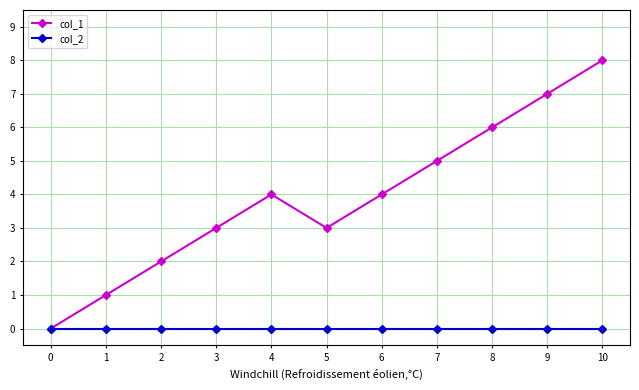

How many values in the col_1 series are below 4?

5